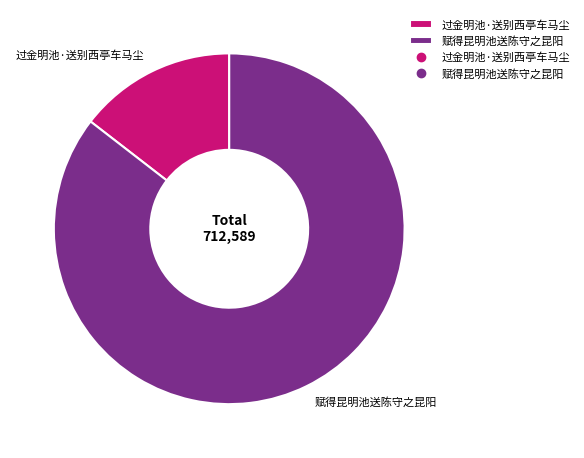

Which slice represents more than half of the pie?

赋得昆明池送陈守之昆阳